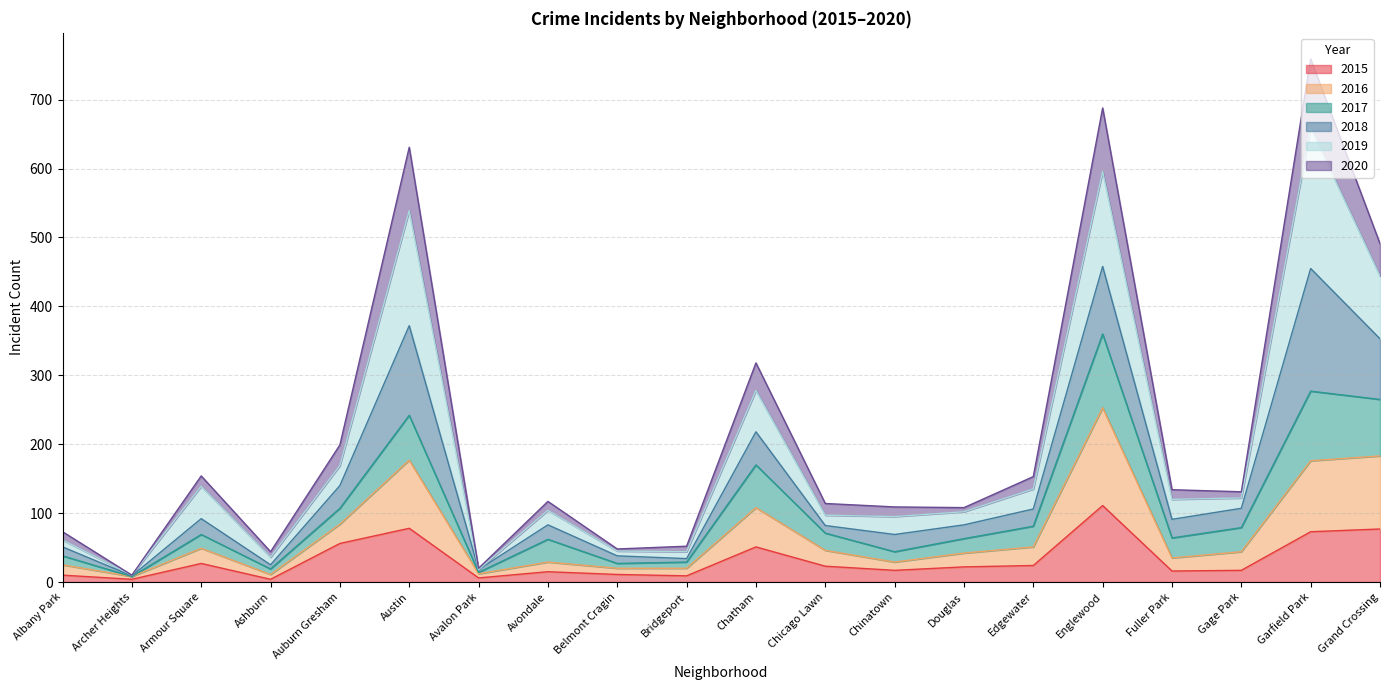

What are all the series names shown in the legend?

2015, 2016, 2017, 2018, 2019, 2020